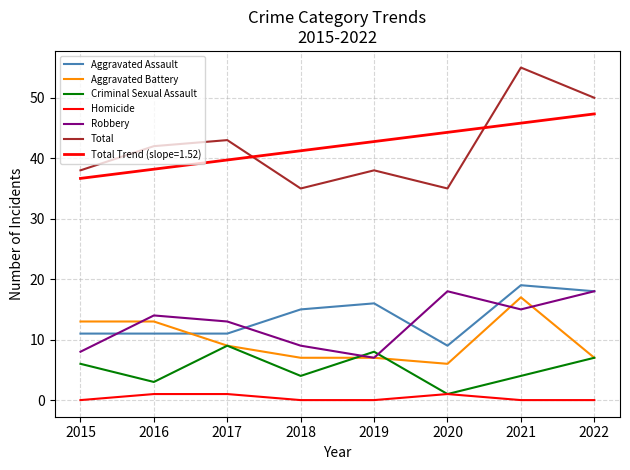

Is this an area chart (filled region under the line)?

No